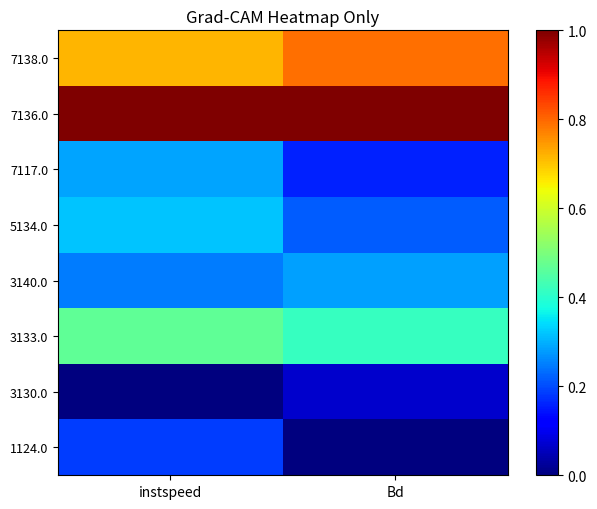

Reading left to right, list all the values displayed in this chart.

1124.0: instspeed=0.2	Bd=0.0
3130.0: instspeed=0.0	Bd=0.1
3133.0: instspeed=0.5	Bd=0.4
3140.0: instspeed=0.2	Bd=0.3
5134.0: instspeed=0.3	Bd=0.2
7117.0: instspeed=0.3	Bd=0.2
7136.0: instspeed=1.0	Bd=1.0
7138.0: instspeed=0.7	Bd=0.8